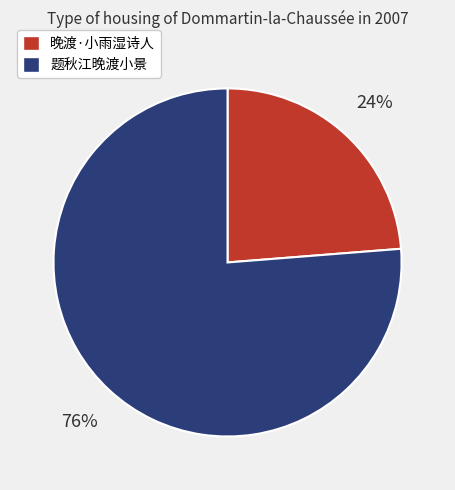

What is the smallest slice in the pie chart?

晚渡·小雨湿诗人